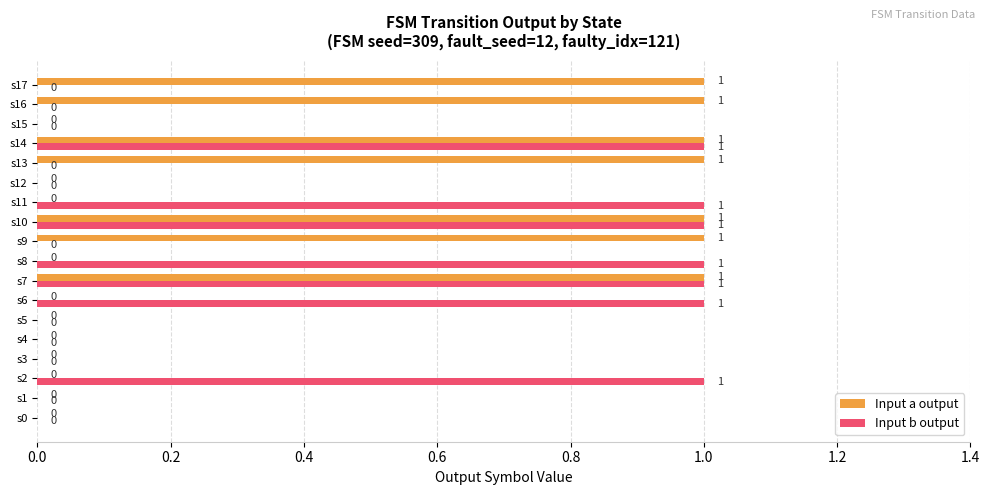

What are all the series names shown in the legend?

Input a output, Input b output